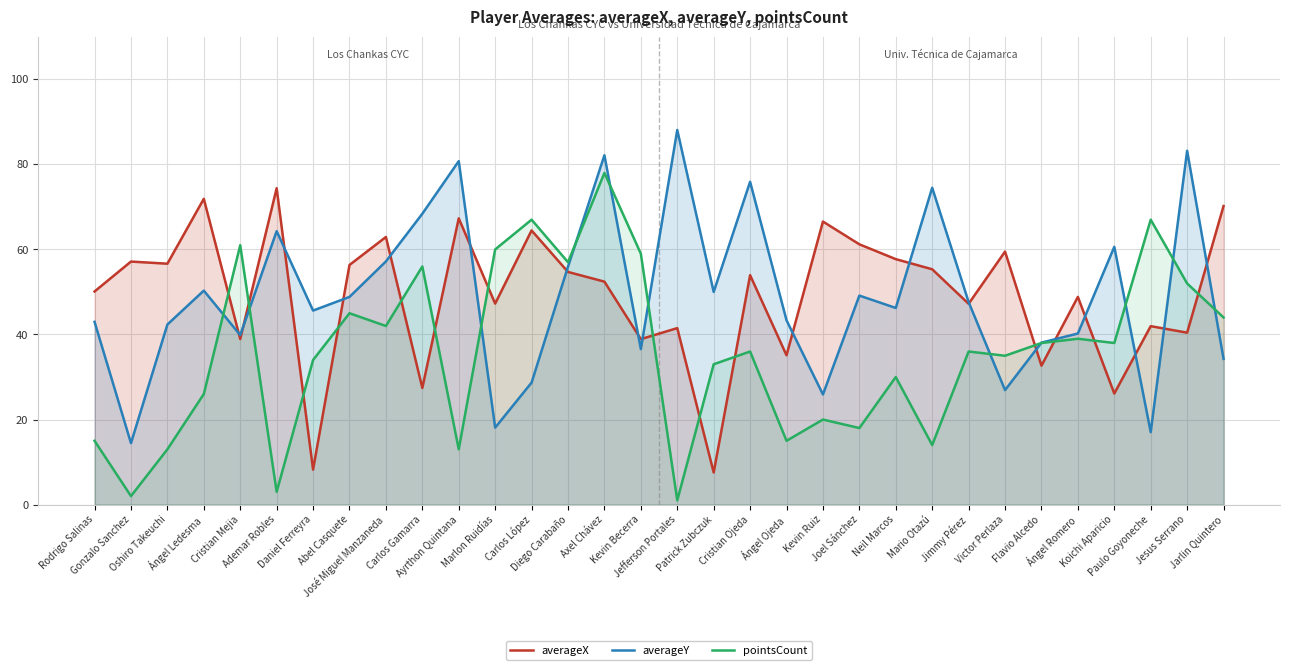

Which series has the widest spread of values?

pointsCount